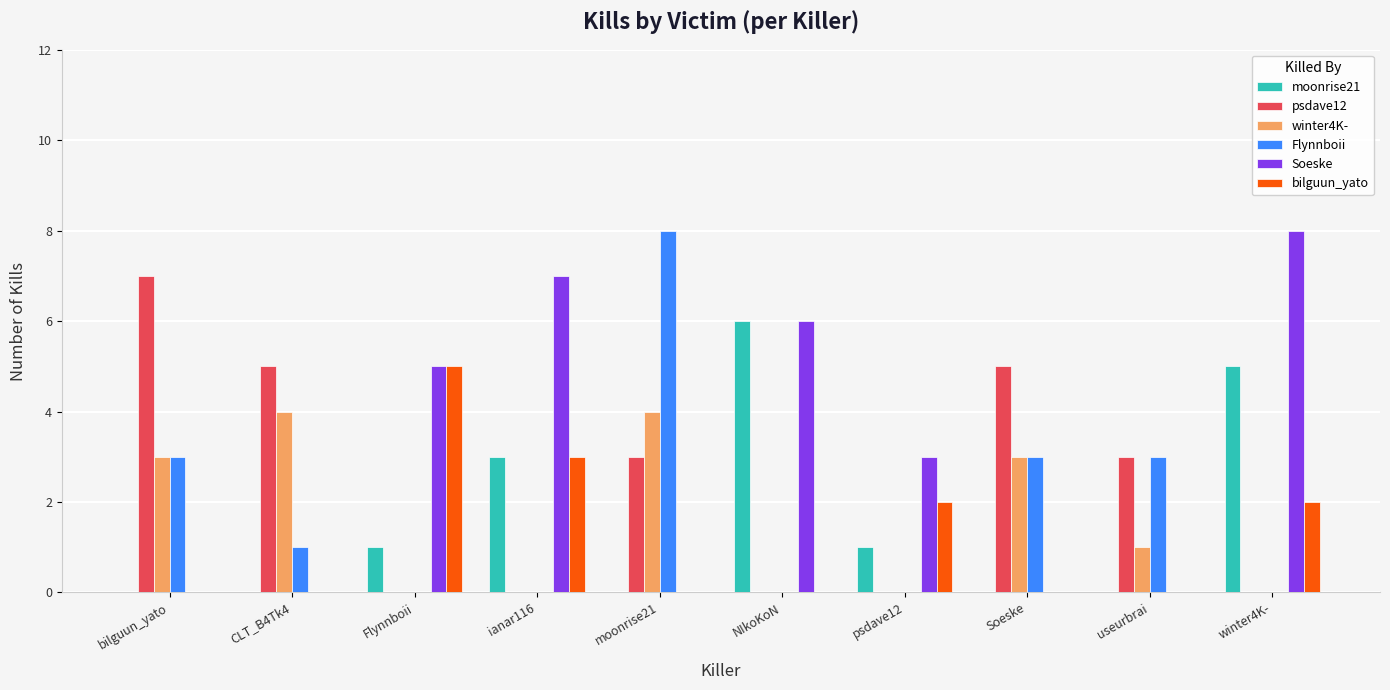

Which series changed the most between ianar116 and winter4K-?

moonrise21